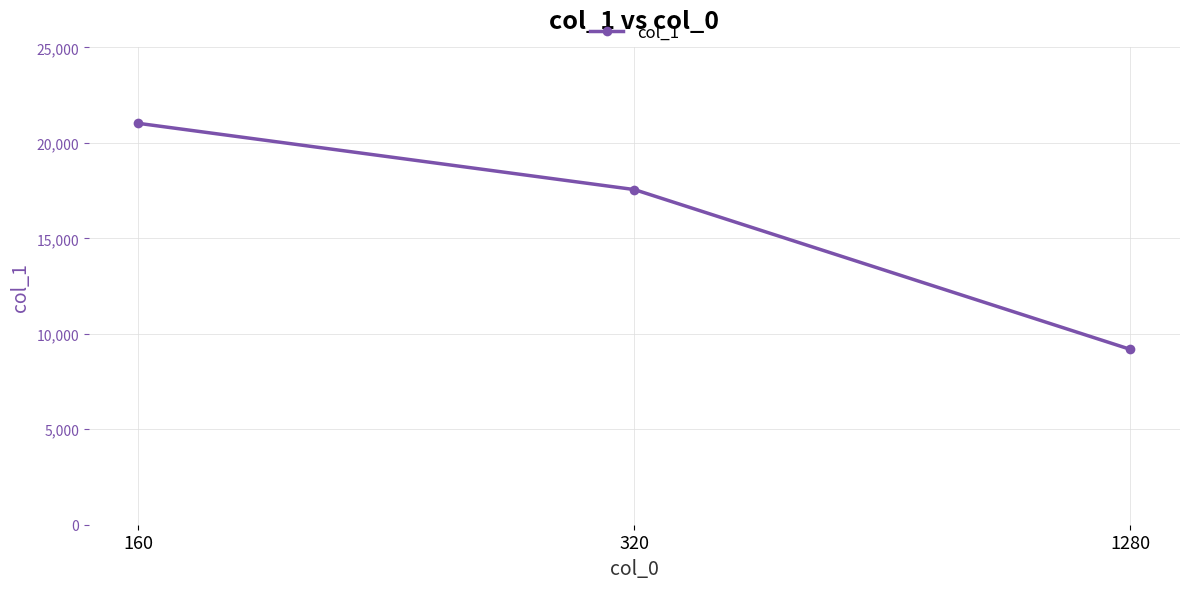

List the labels in order of value, smallest first.

1280, 320, 160